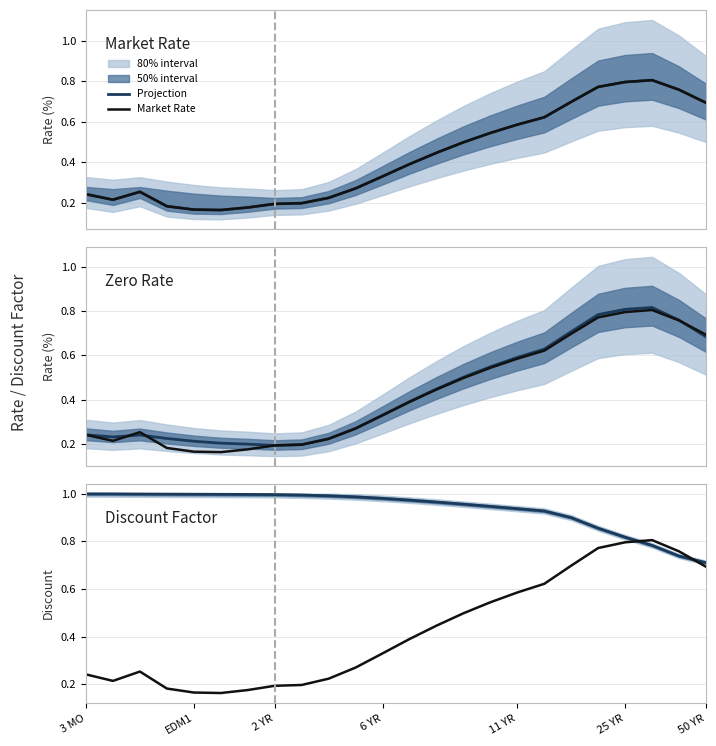

What is the maximum value shown in the chart?

1.0